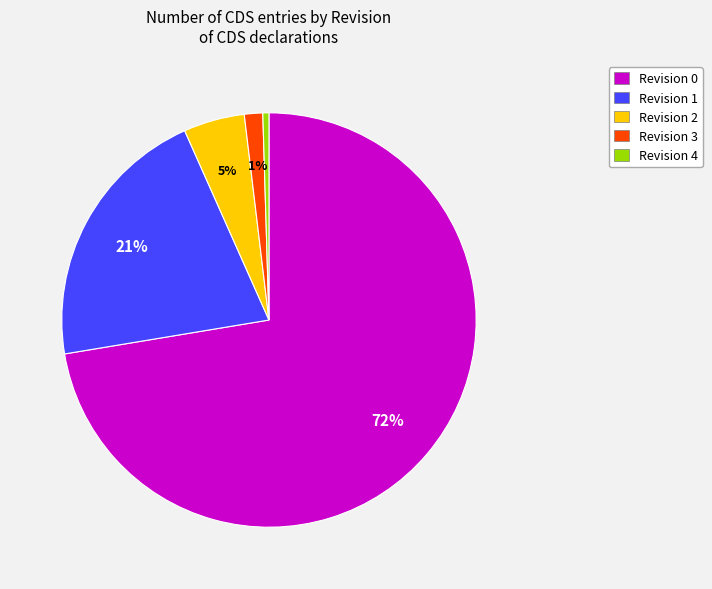

Rank the categories by value from highest to lowest.

Revision 0, Revision 1, Revision 2, Revision 3, Revision 4